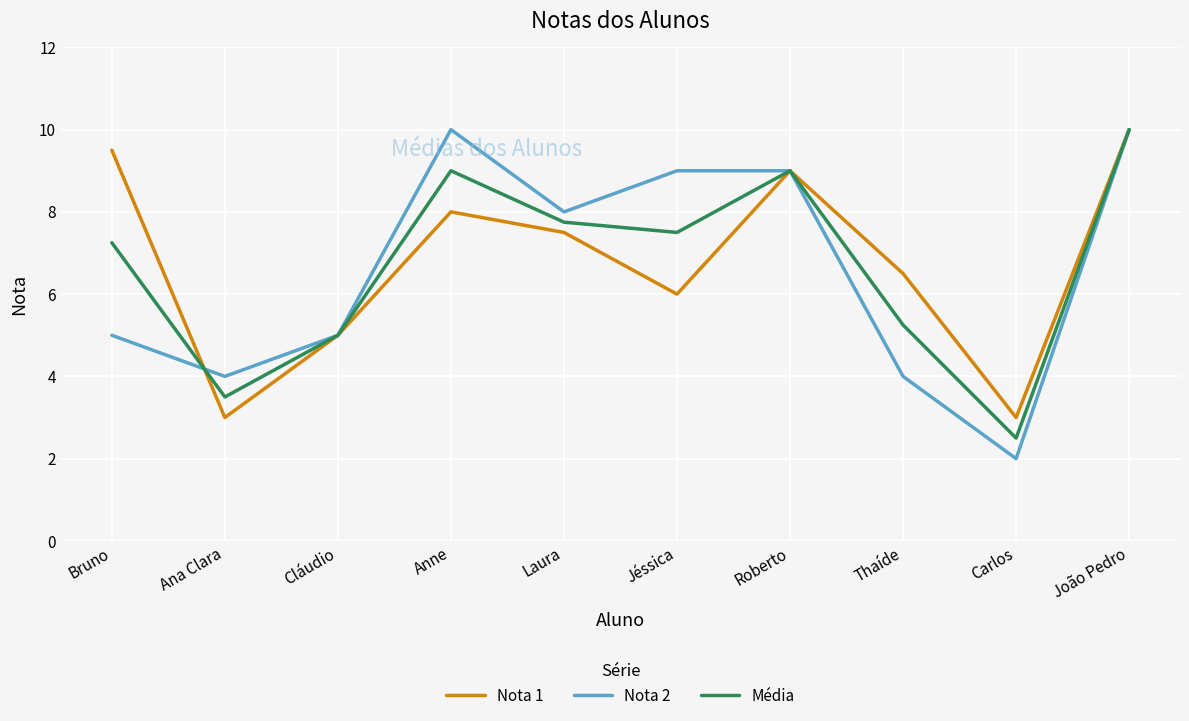

Is the value of Nota 2 at João Pedro greater than the value of Nota 1 at Carlos?

Yes